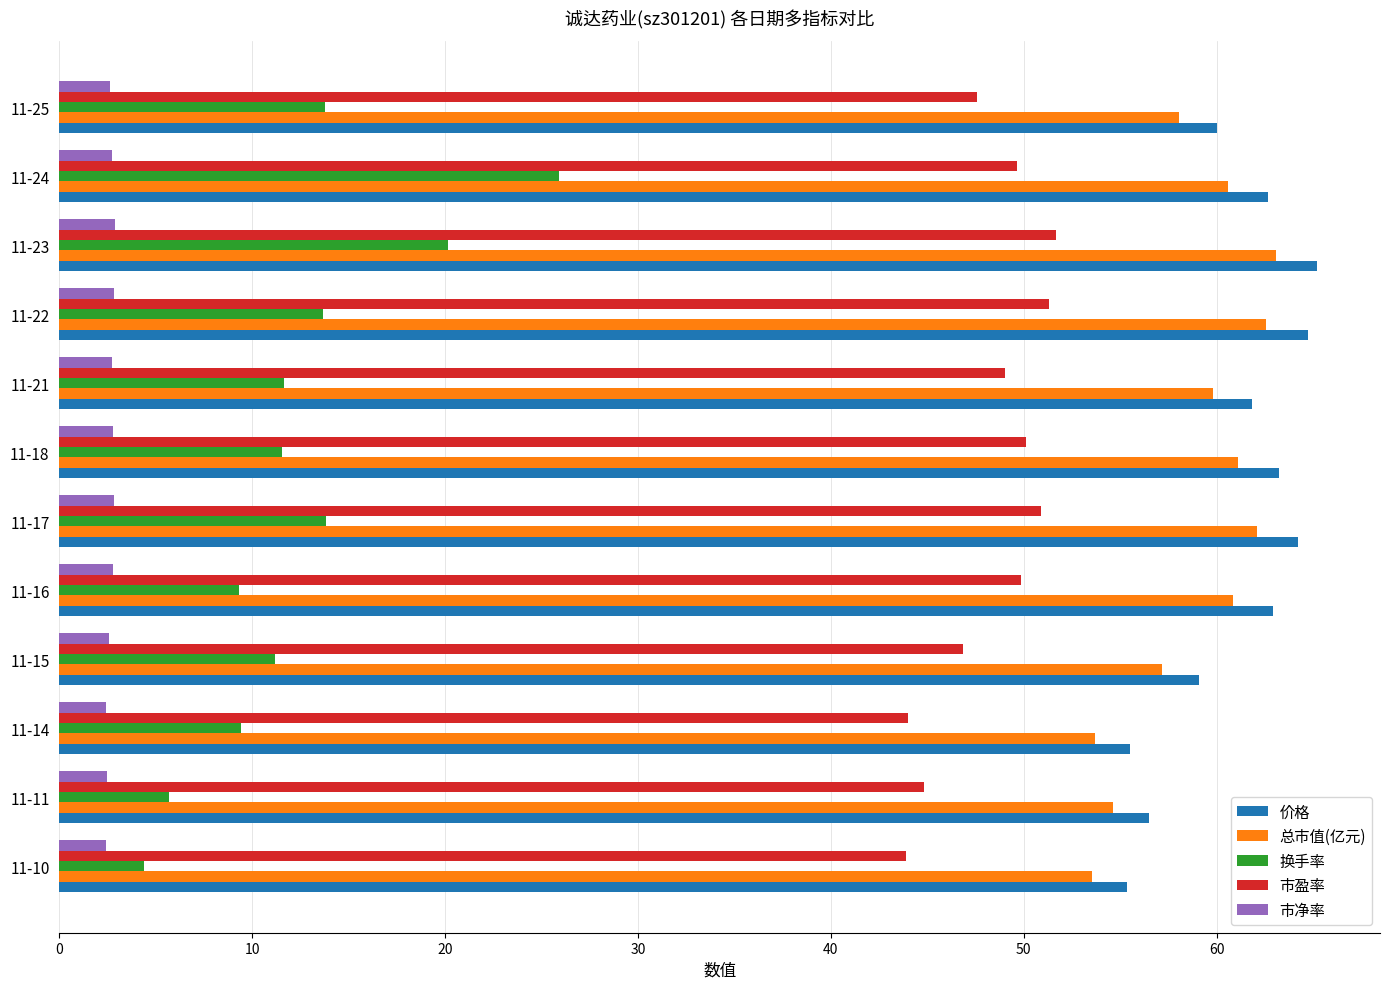

What is the spread (max minus min) of values at 11-15?

56.5